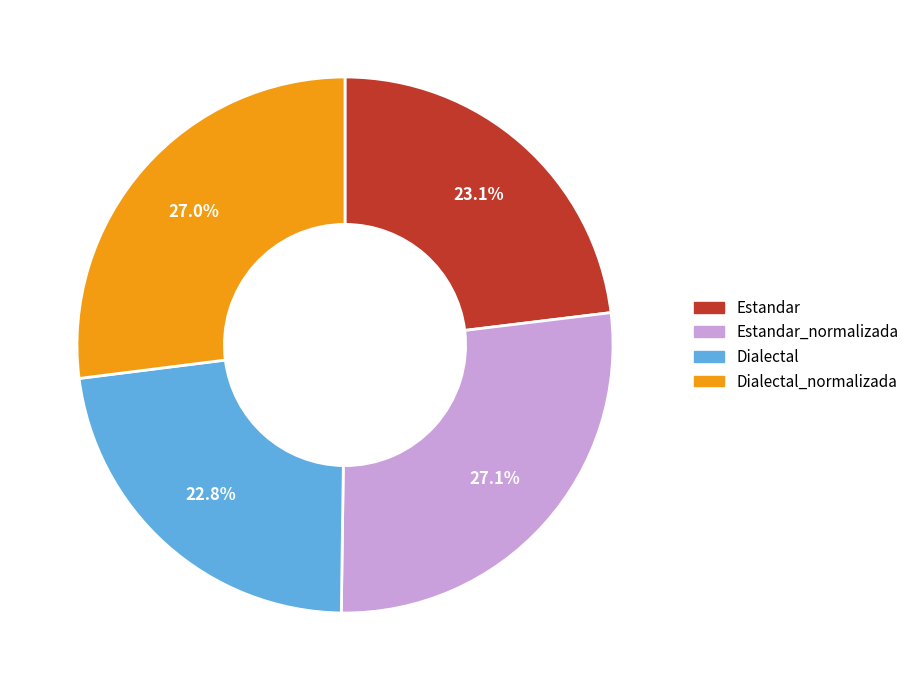

Approximately how many times larger is the value at Dialectal_normalizada compared to Estandar?

1.2